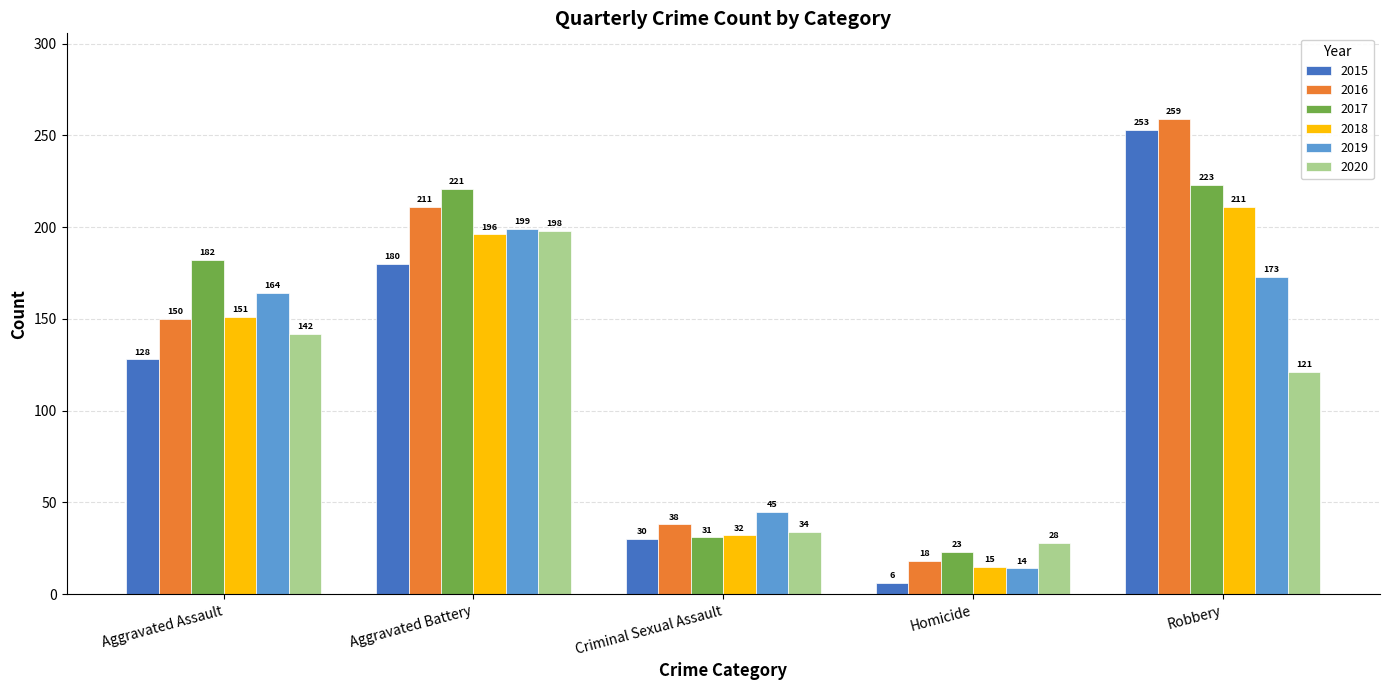

Reading left to right, transcribe all the data shown in this chart.

2015: Aggravated Assault=128	Aggravated Battery=180	Criminal Sexual Assault=30	Homicide=6	Robbery=253
2016: Aggravated Assault=150	Aggravated Battery=211	Criminal Sexual Assault=38	Homicide=18	Robbery=259
2017: Aggravated Assault=182	Aggravated Battery=221	Criminal Sexual Assault=31	Homicide=23	Robbery=223
2018: Aggravated Assault=151	Aggravated Battery=196	Criminal Sexual Assault=32	Homicide=15	Robbery=211
2019: Aggravated Assault=164	Aggravated Battery=199	Criminal Sexual Assault=45	Homicide=14	Robbery=173
2020: Aggravated Assault=142	Aggravated Battery=198	Criminal Sexual Assault=34	Homicide=28	Robbery=121